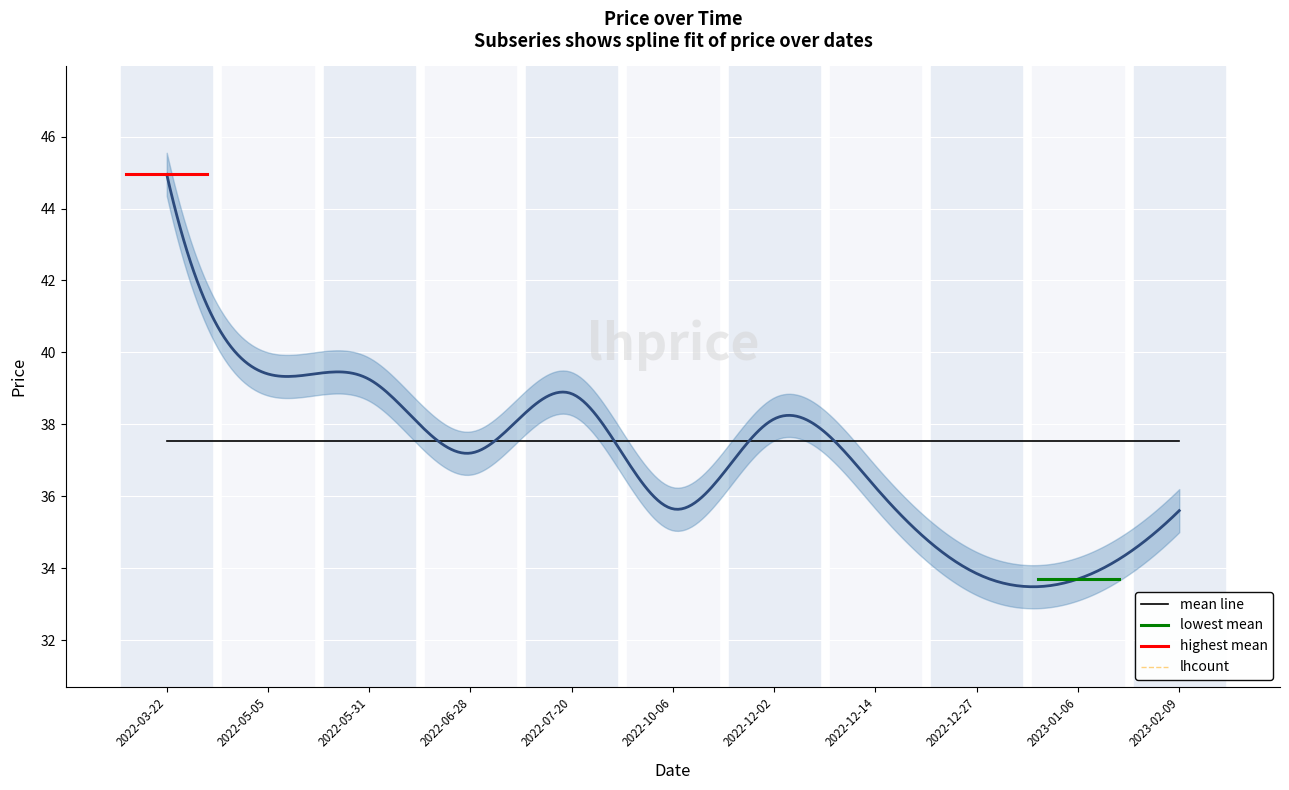

Rank the series at 2022-06-28 from highest to lowest value.

lhprice, lhcount